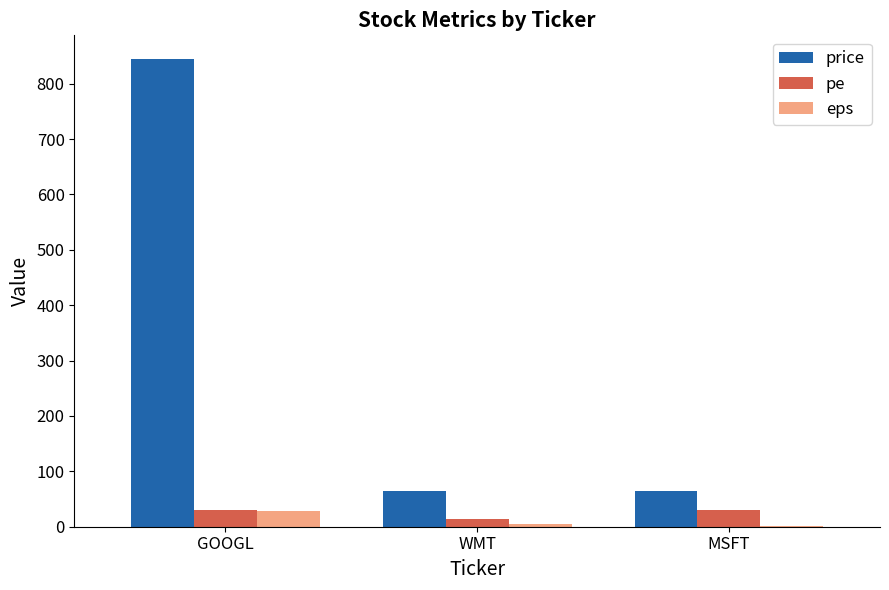

What is the spread (max minus min) of values at WMT?

60.4